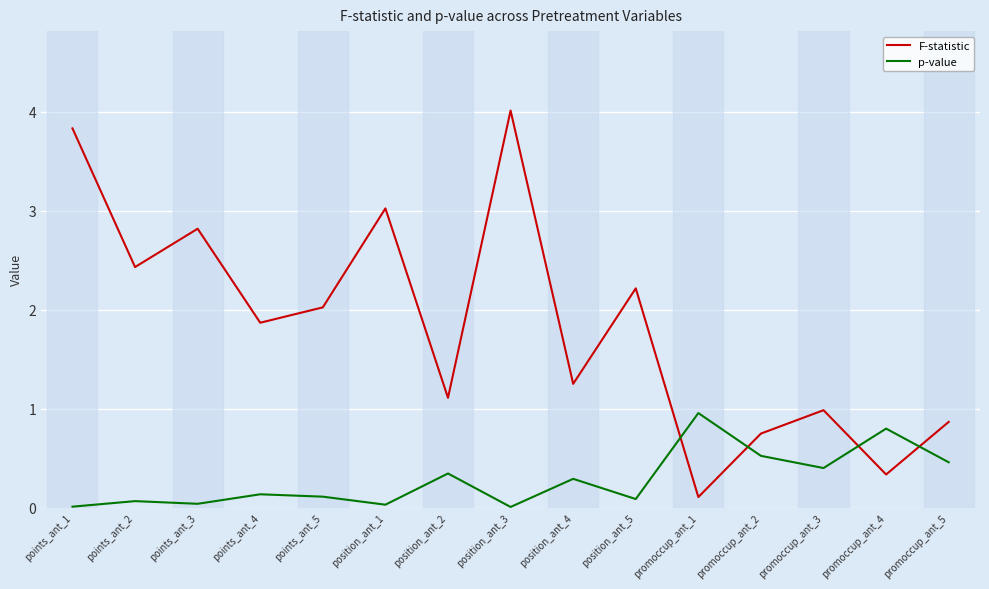

At which category is the sum across all series the highest?

position_ant_3